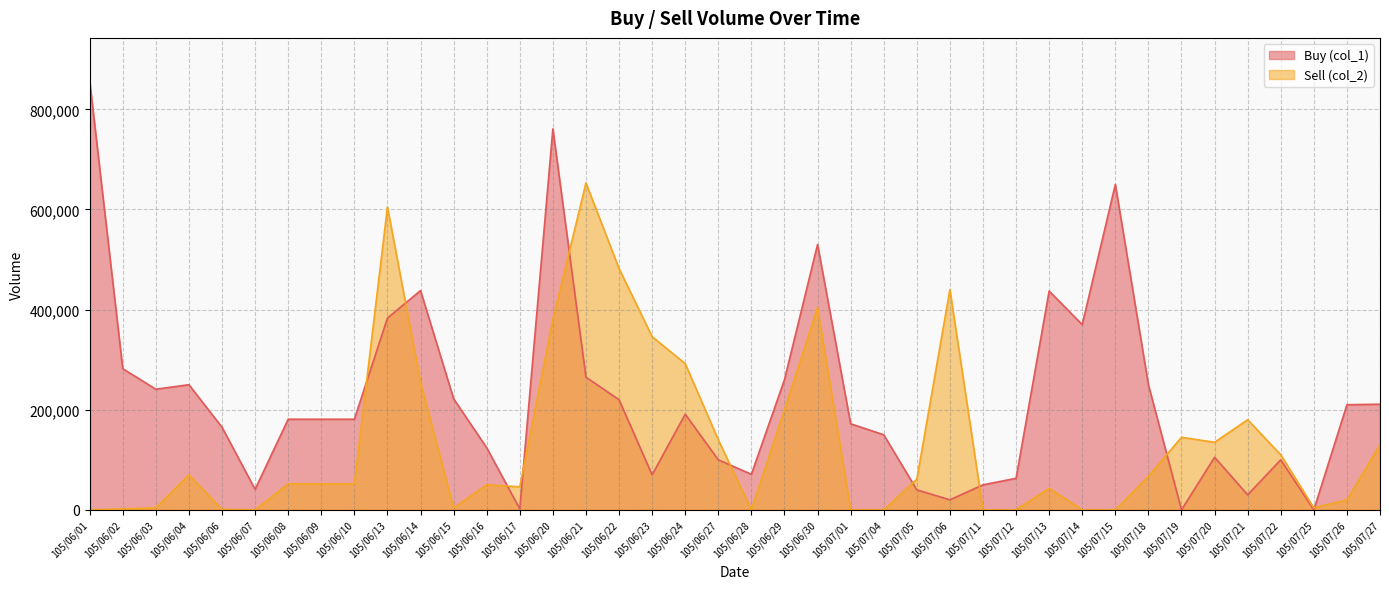

Rank the series by their average value, from highest to lowest.

Buy (col_1), Sell (col_2)